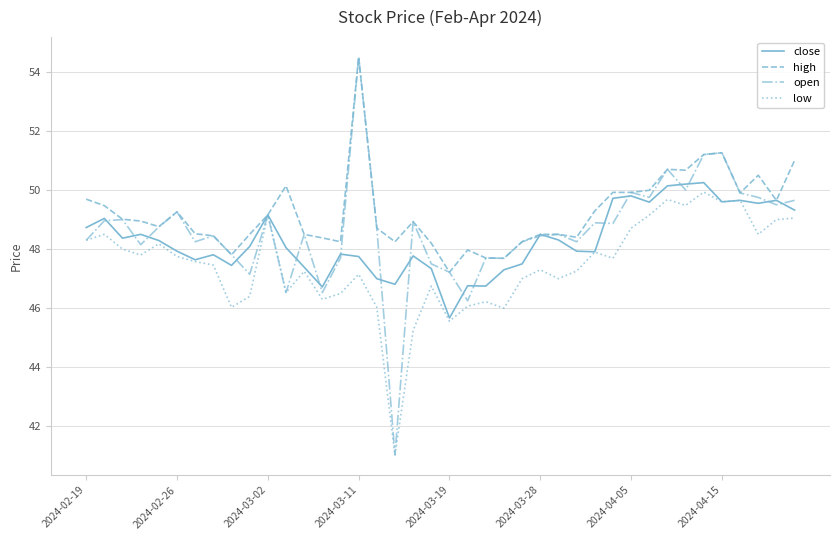

Which series has the largest total across all categories?

high